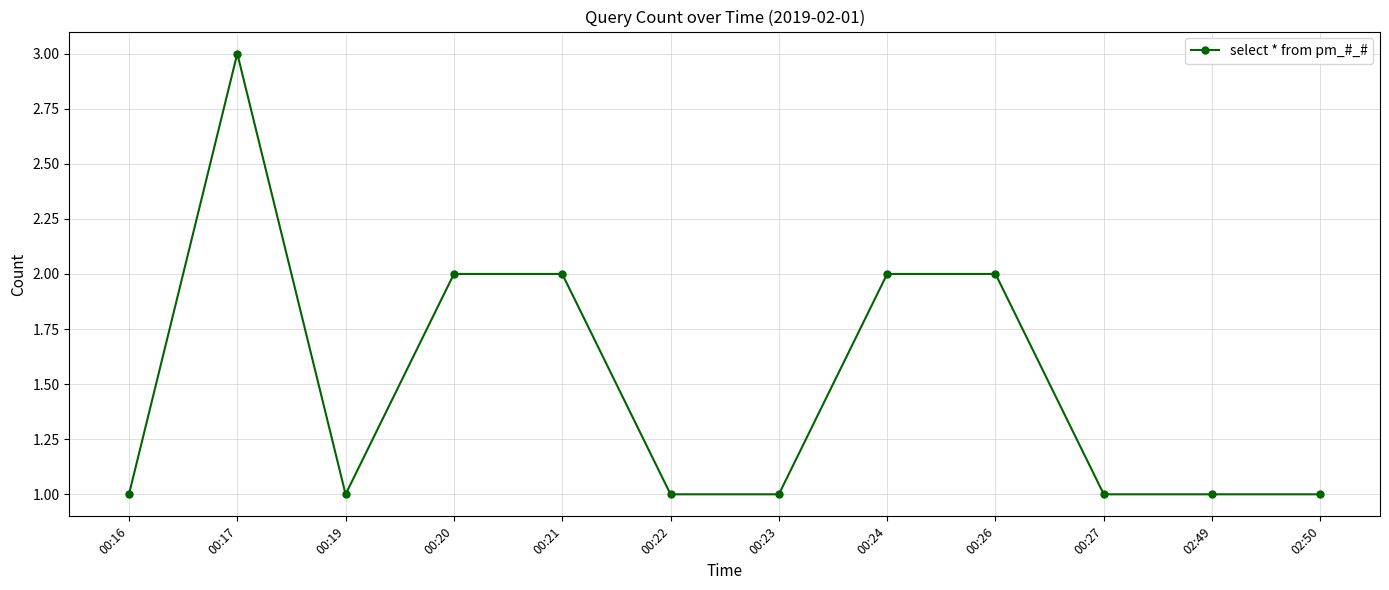

What is the approximate value at 00:17?

3